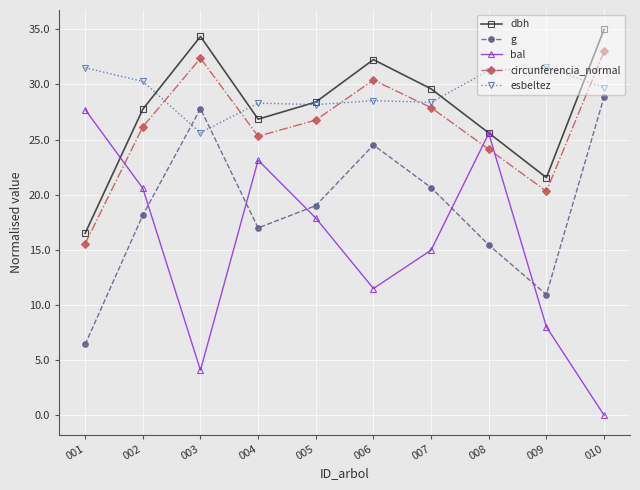

Is it true that dbh equals 57.8 at 003?

False